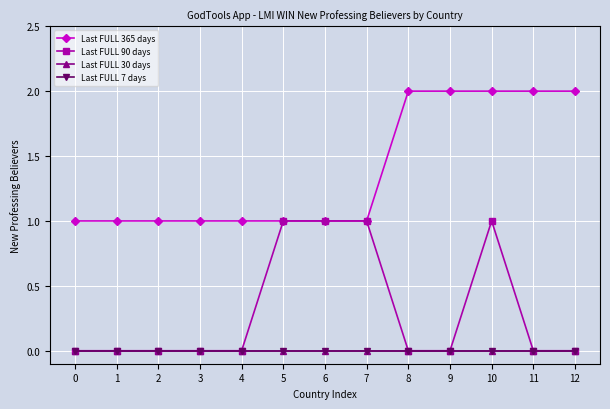

How many values in Last FULL 90 days are above zero?

4